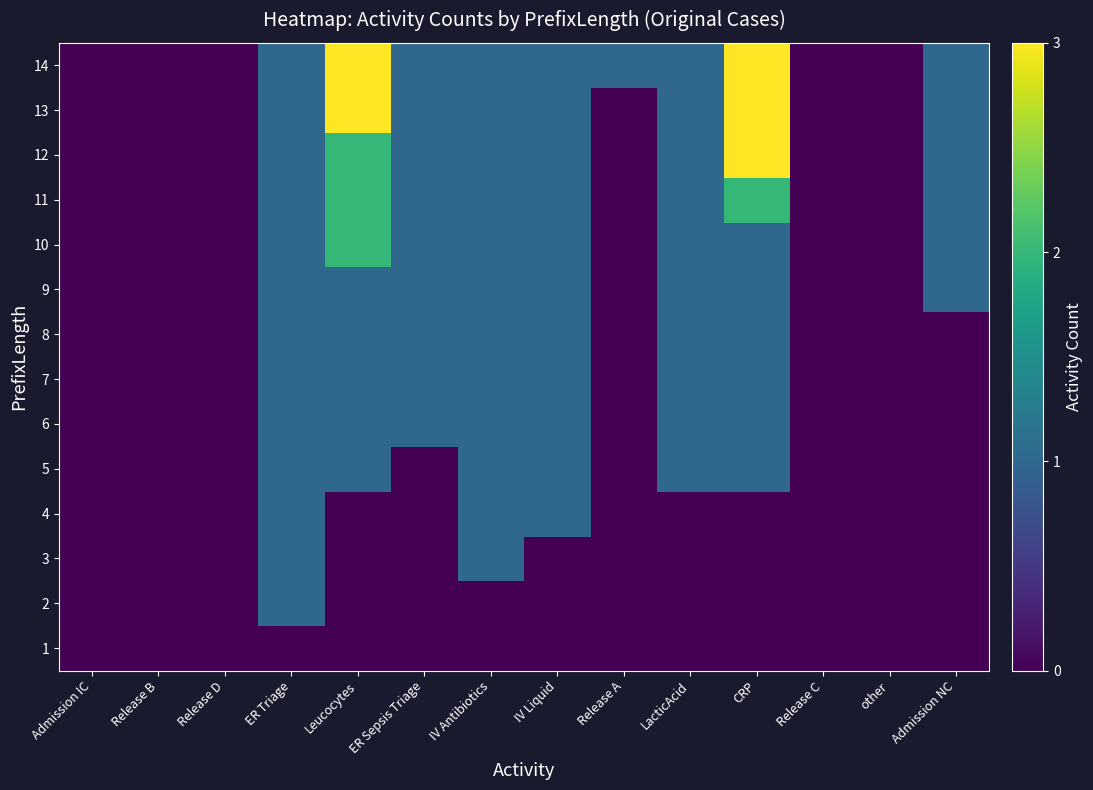

List the series in order of their peak value, lowest first.

1, 2, 3, 4, 5, 6, 7, 8, 9, 10, 11, 12, 13, 14